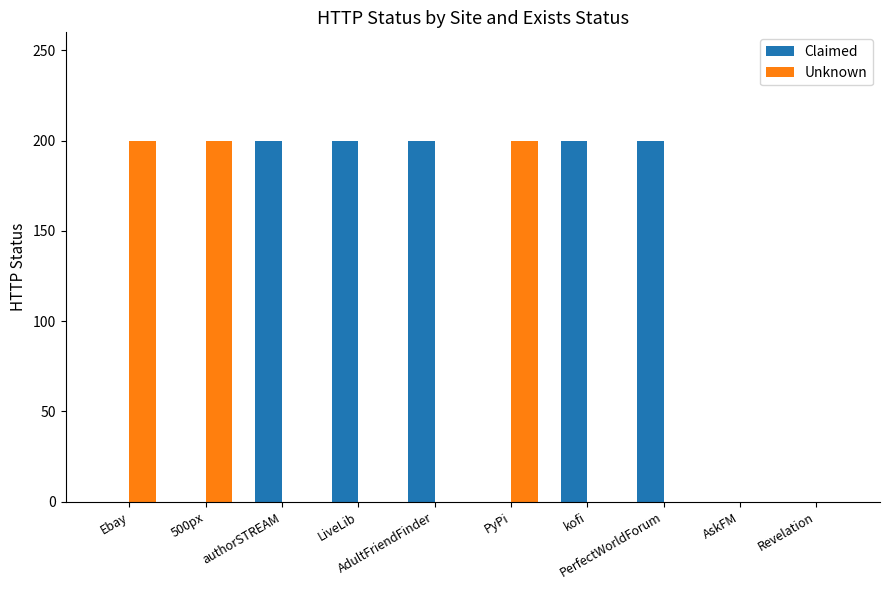

What is the sum of all Unknown values?

600